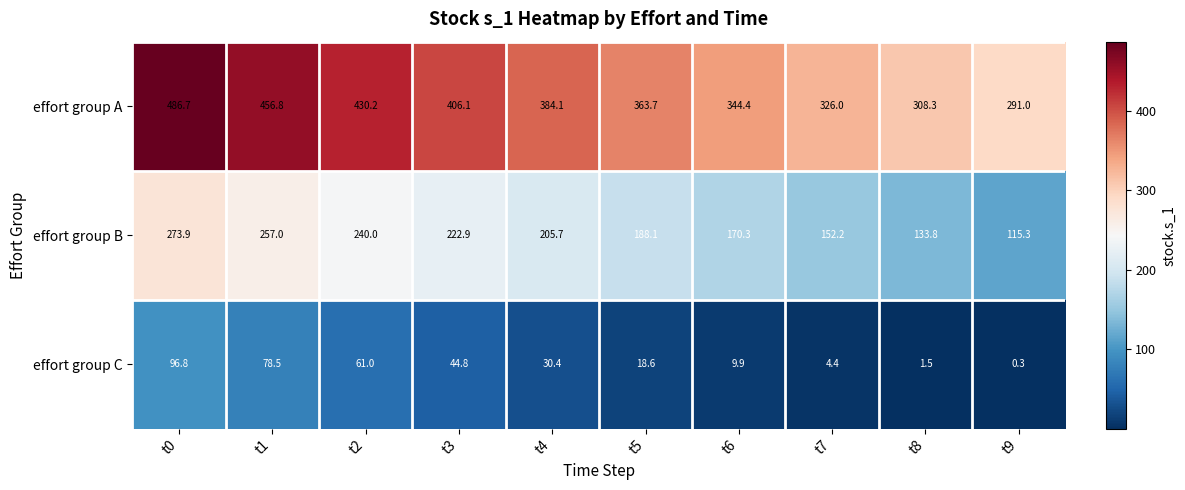

What is the average value of the effort group B series?

195.9